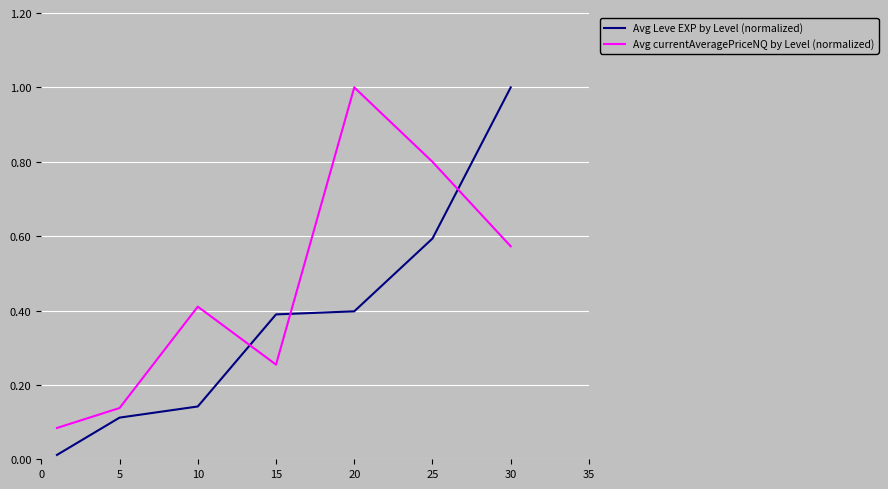

What is the difference between the maximum and minimum values in the Avg Leve EXP by Level (normalized) series?

1.0